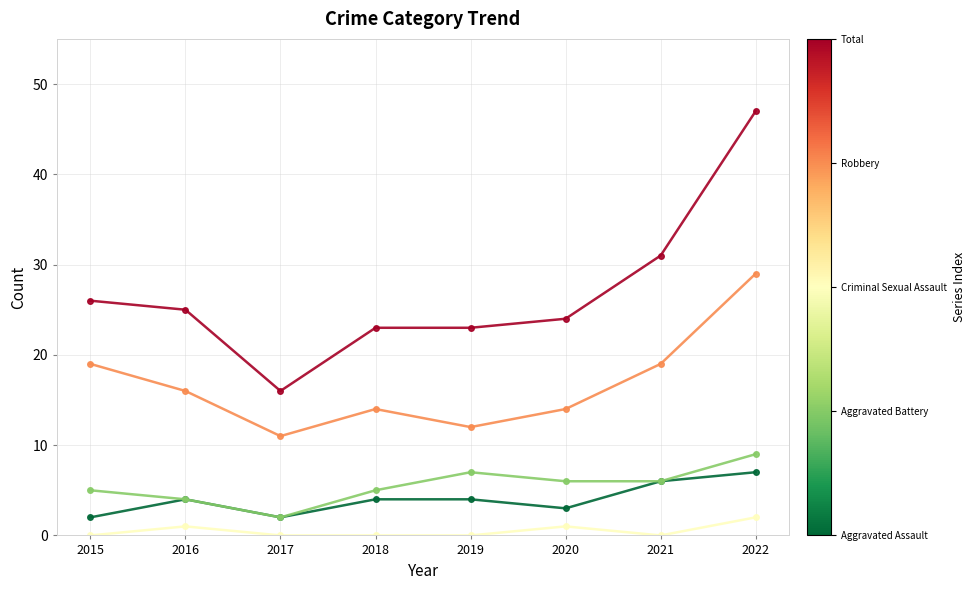

At which category is the sum across all series the highest?

2022